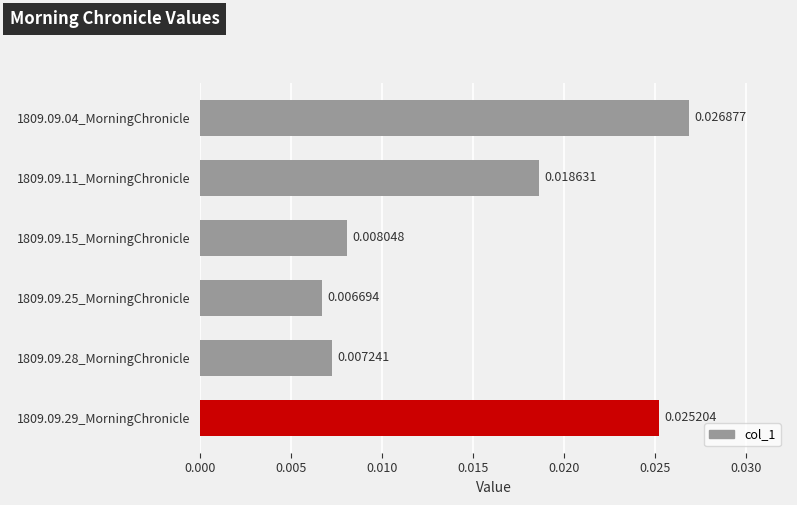

Rank the categories by value from lowest to highest.

1809.09.25_MorningChronicle, 1809.09.28_MorningChronicle, 1809.09.15_MorningChronicle, 1809.09.11_MorningChronicle, 1809.09.29_MorningChronicle, 1809.09.04_MorningChronicle